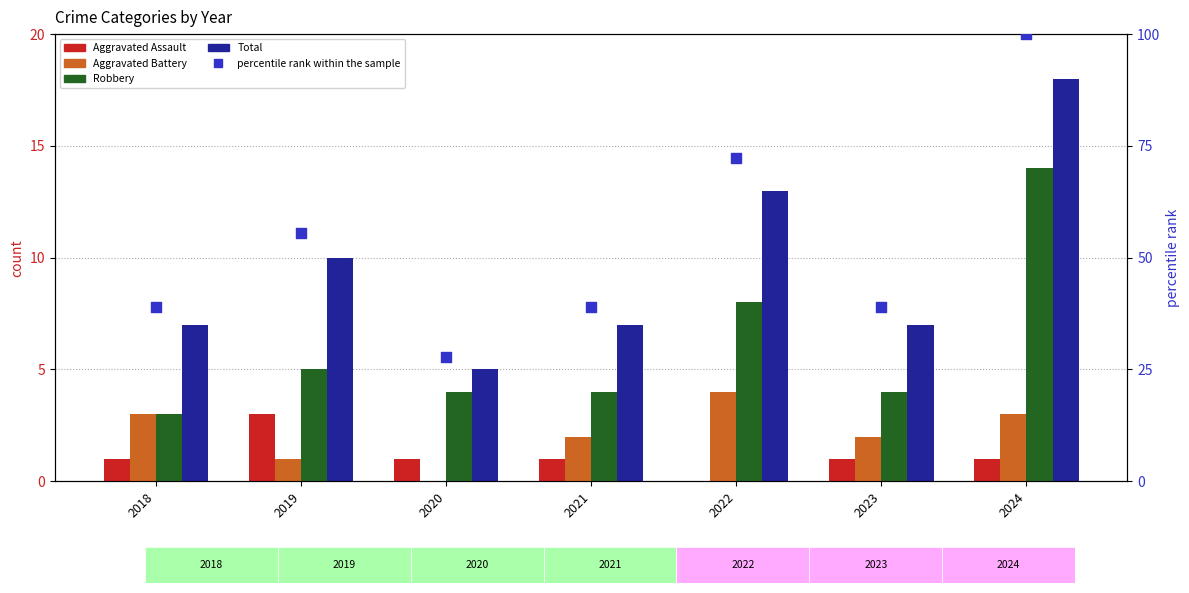

Which series has the largest total across all categories?

percentile rank within the sample